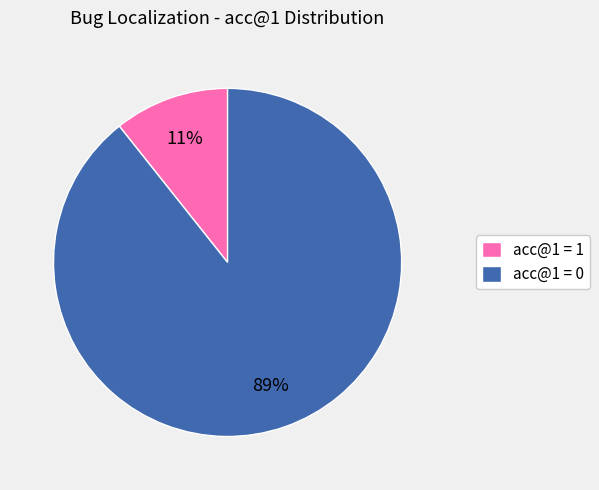

What is the majority slice?

acc@1 = 0